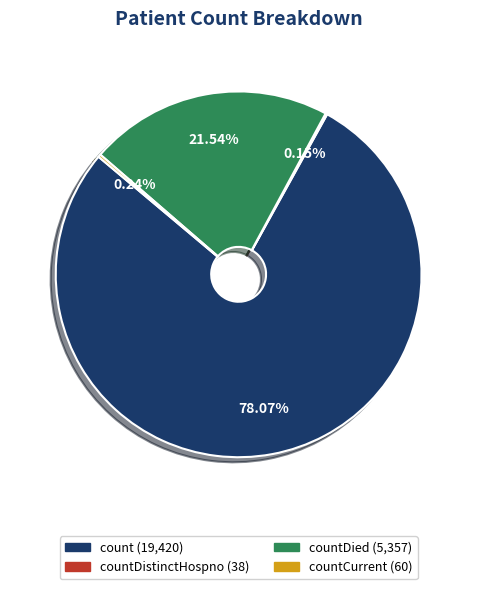

Is there a majority slice in this chart?

Yes